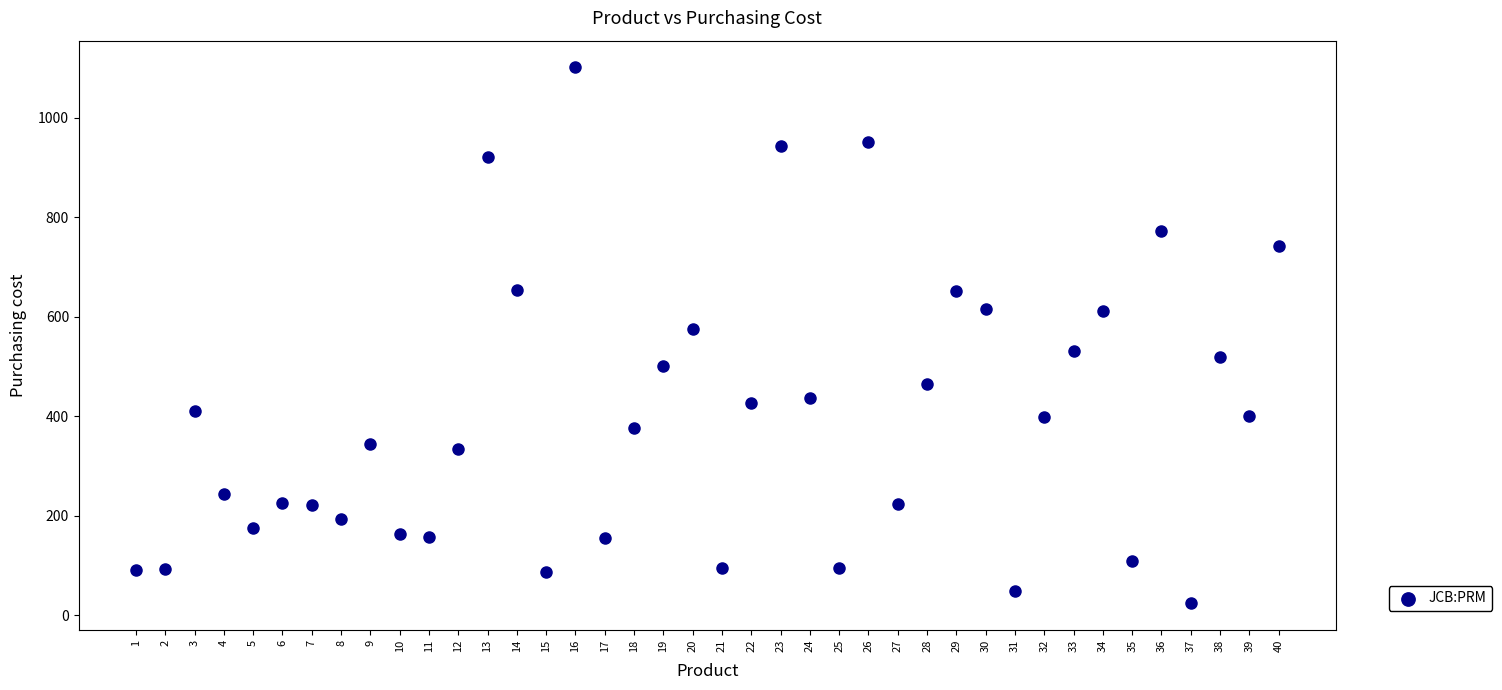

What is the range of X values (max minus min)?

39